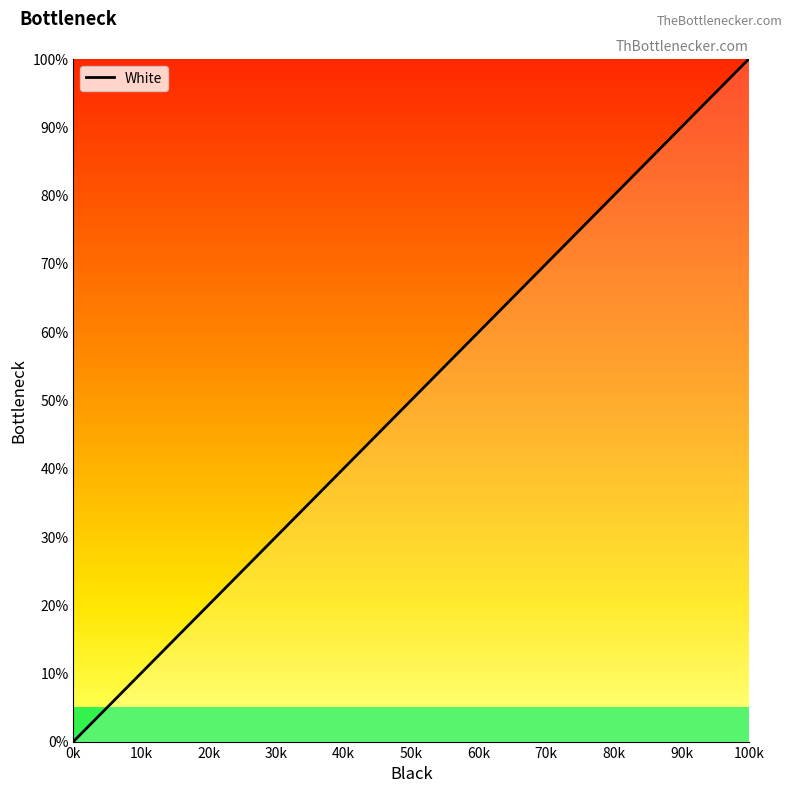

What is the difference between the maximum and minimum values?

100.0